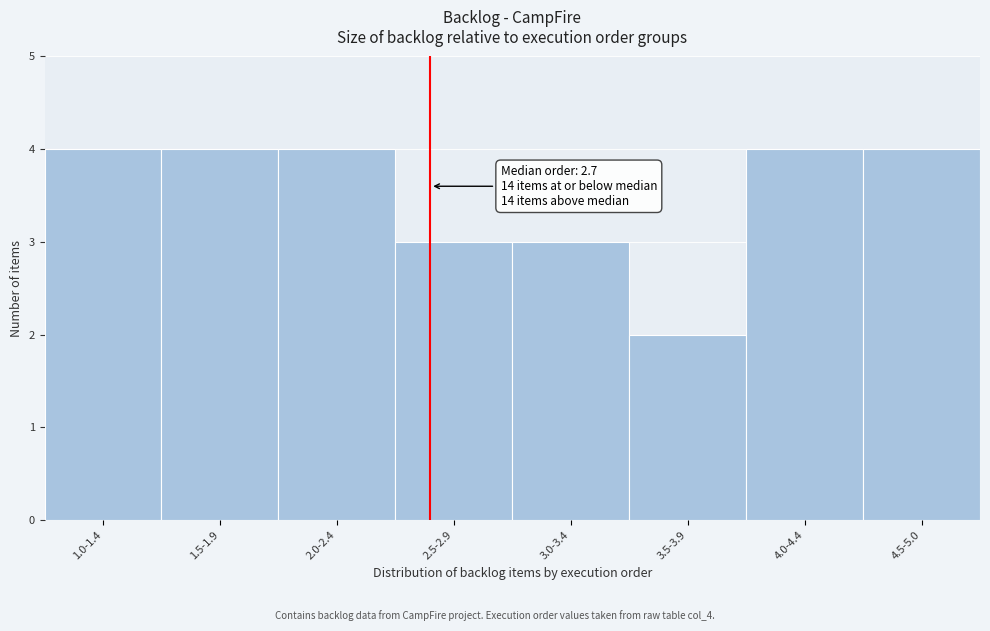

Reading left to right, list all the values displayed in this chart.

1.0-1.4=4	1.5-1.9=4	2.0-2.4=4	2.5-2.9=3	3.0-3.4=3	3.5-3.9=2	4.0-4.4=4	4.5-5.0=4